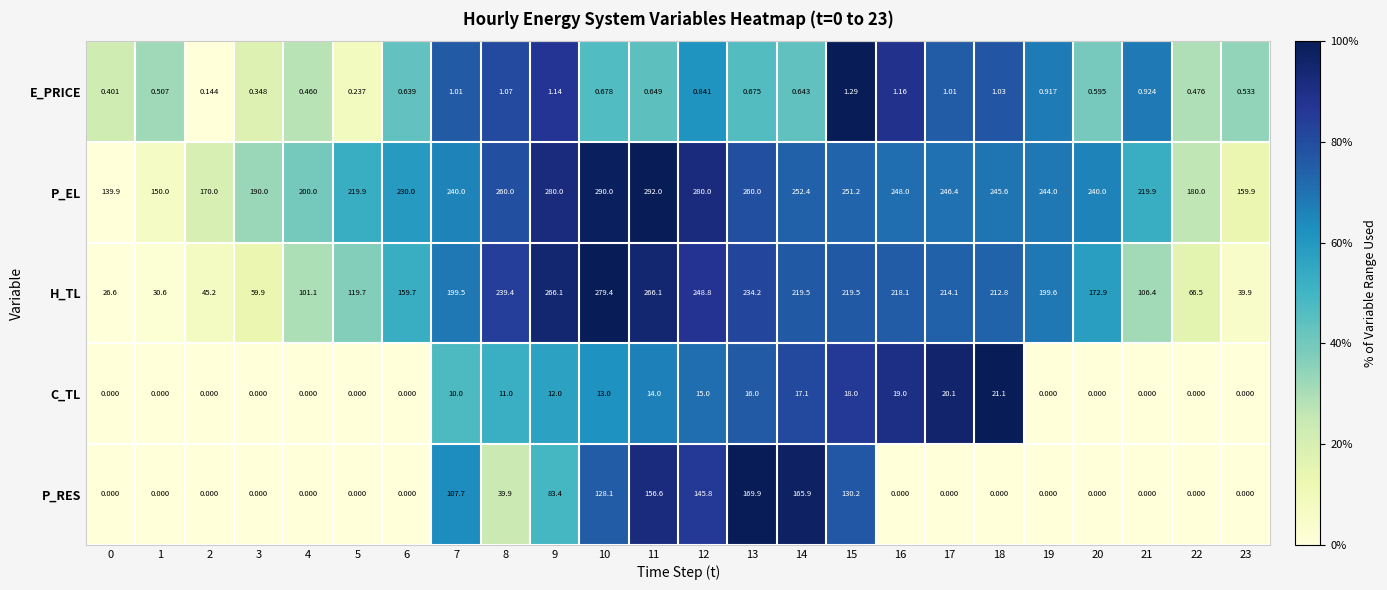

Which series has the widest spread of values?

H_TL